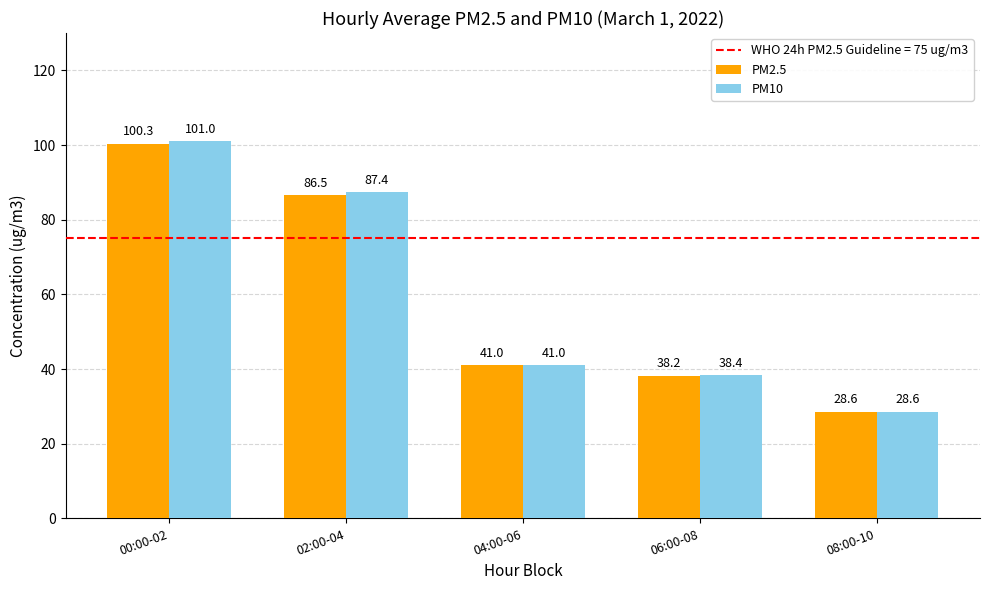

How many groups of bars are there?

5